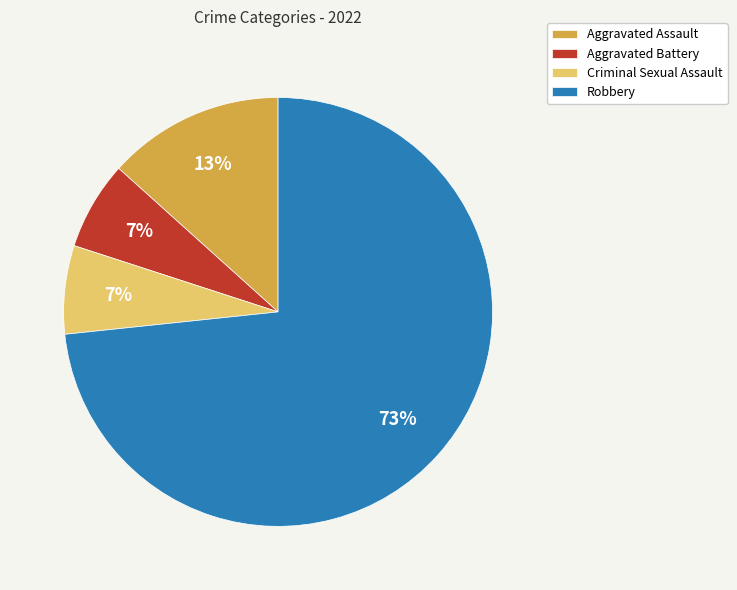

To the nearest percent, what percentage of the pie is Criminal Sexual Assault?

7%